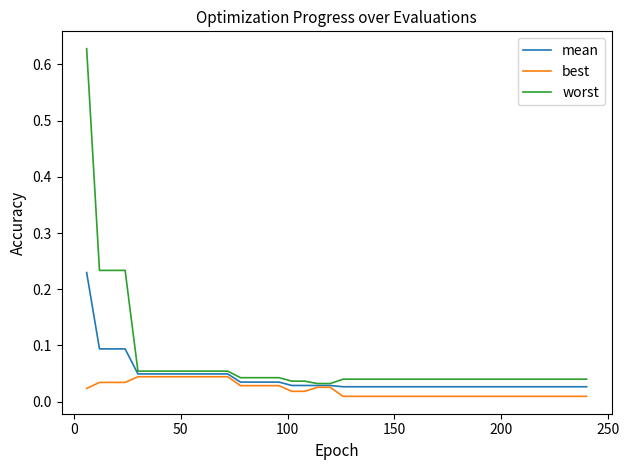

Which series has the largest range (max minus min)?

worst